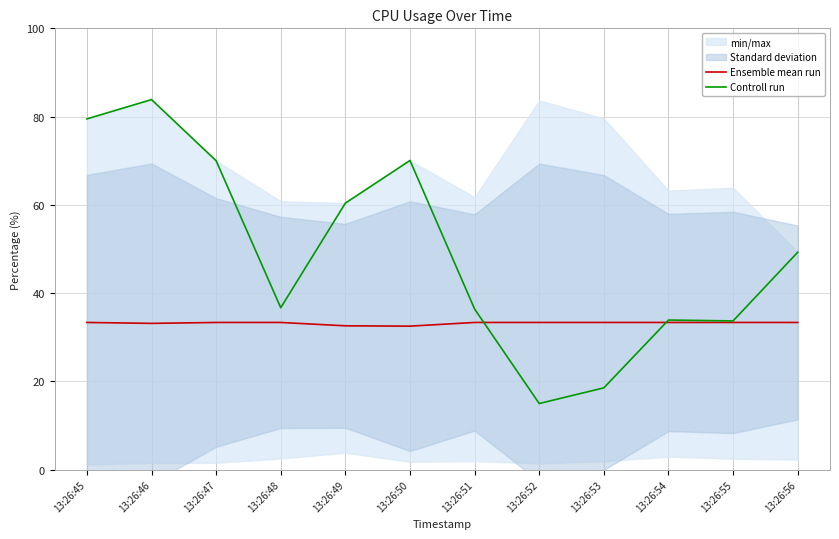

At which category is the sum across all series the highest?

13:26:46